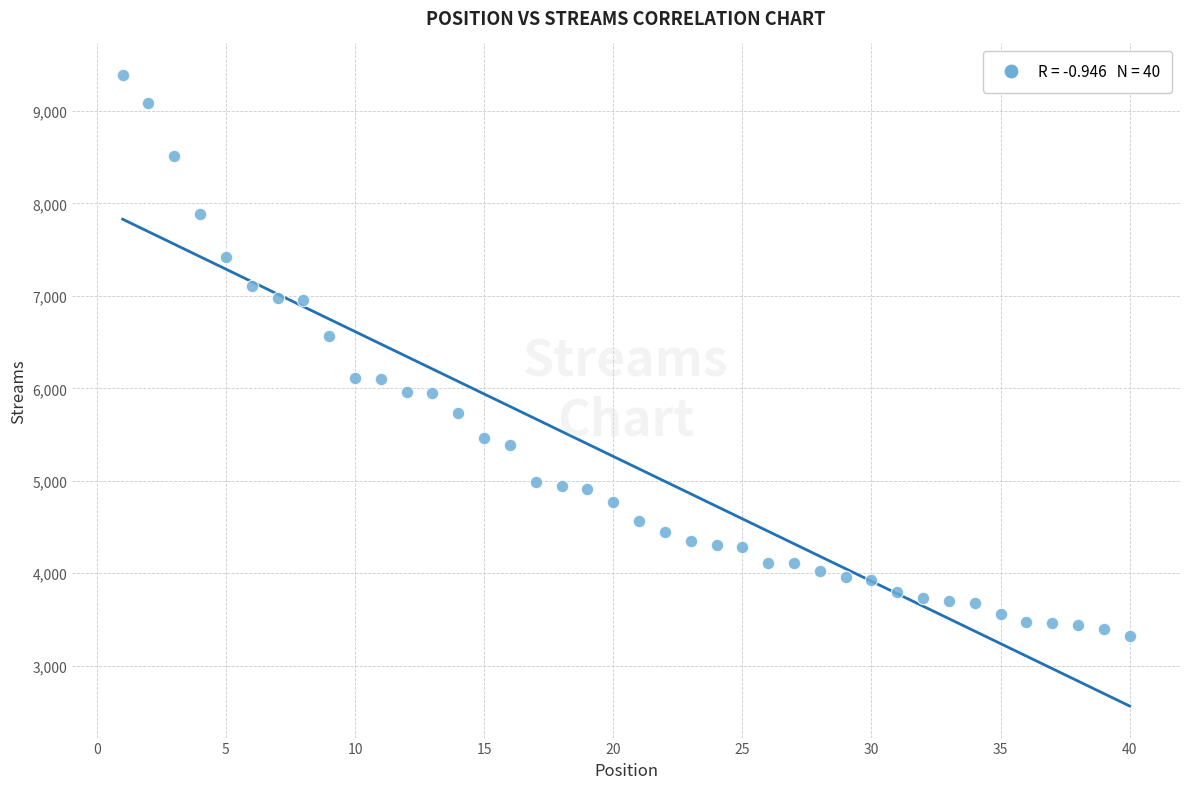

What is the range of X values (max minus min)?

39